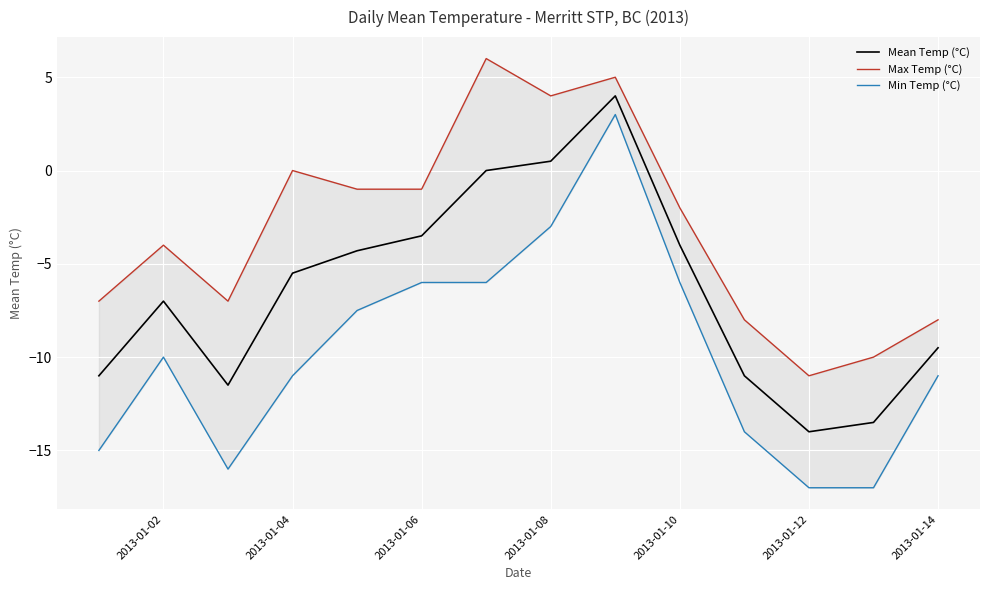

What is the sum of the Mean Temp (°C) values at 2013-01-08 and 2013-01-14?

-9.0